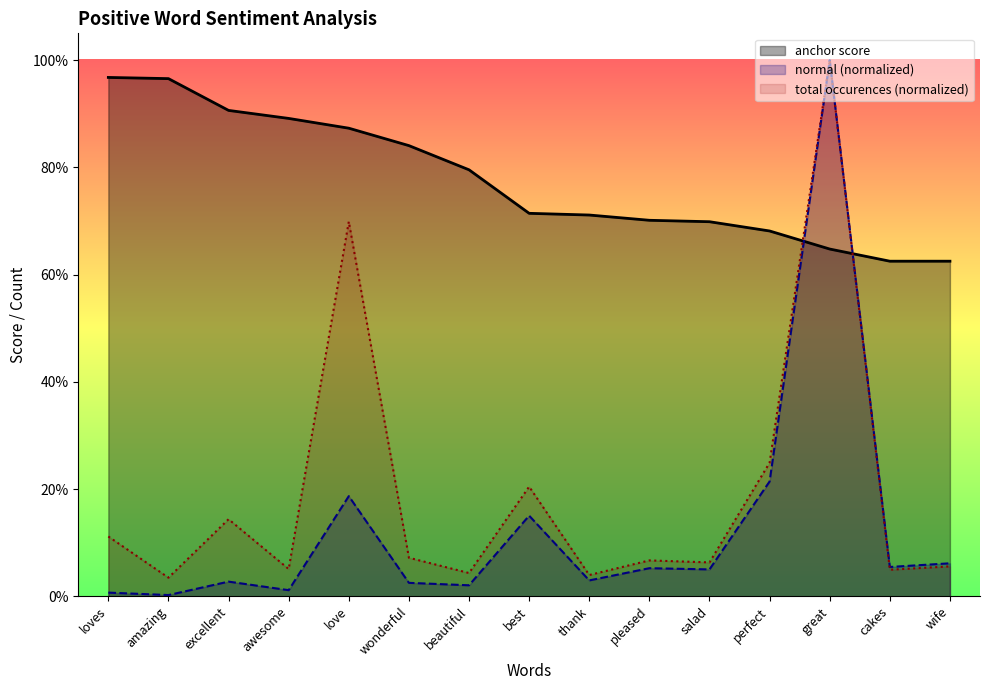

Where is normal nearest to the value 0?

amazing